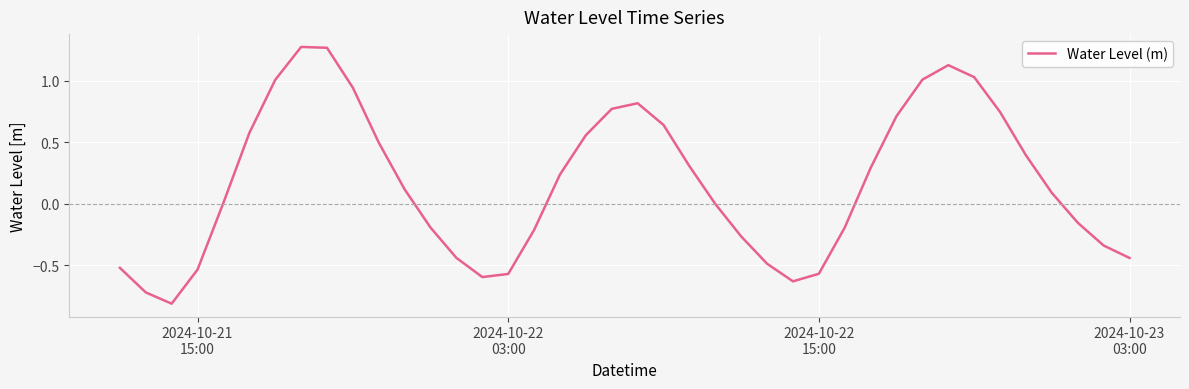

What is the difference between the maximum and minimum values?

2.1